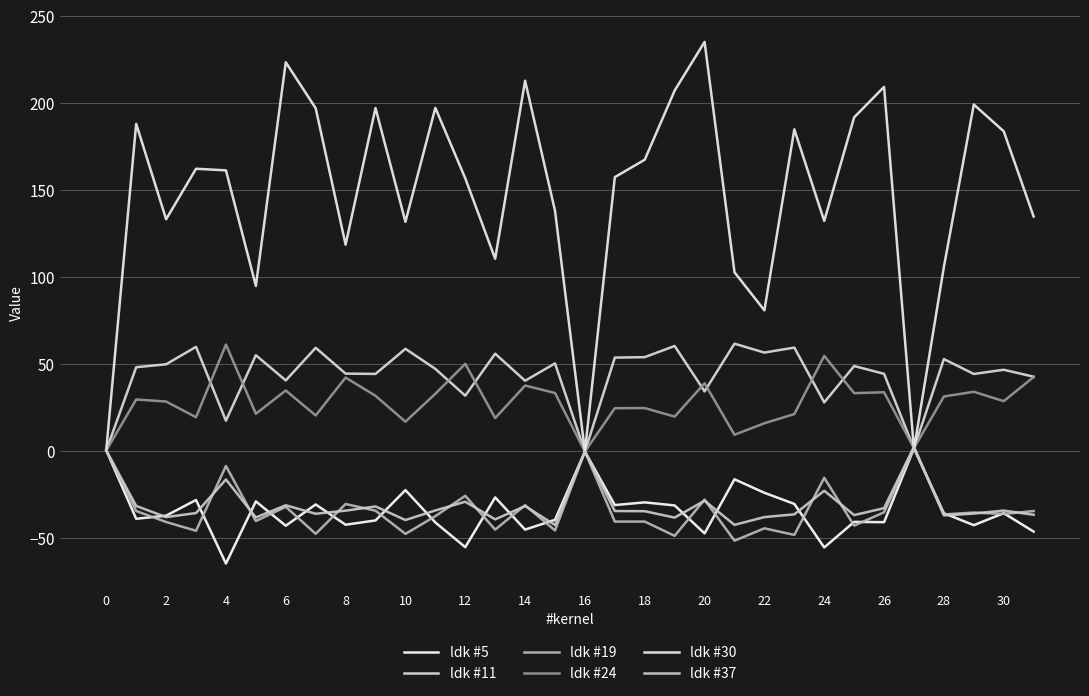

Where do ldk #11 and ldk #30 first cross each other?

26 and 27